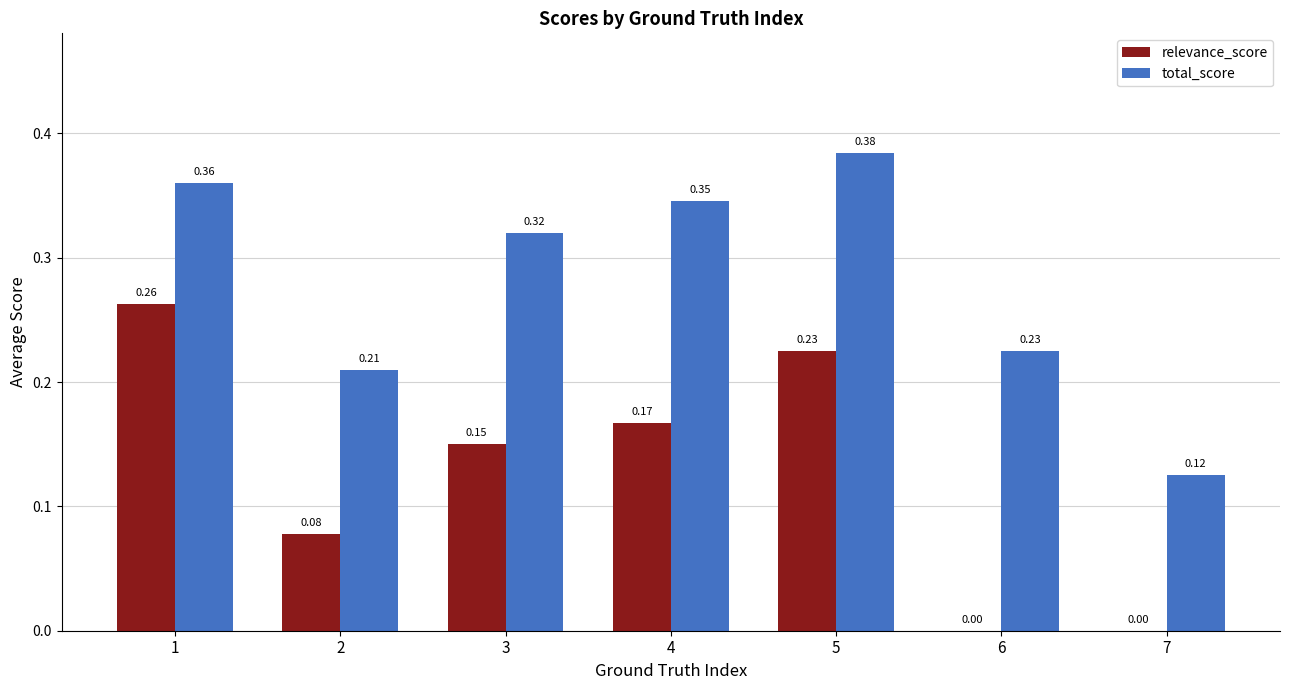

What is the sum of the total_score values at 2 and 3?

0.5